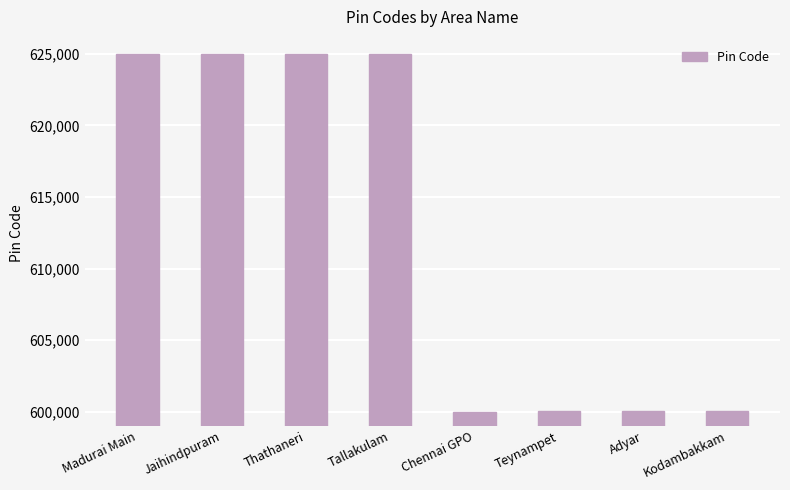

Is it true that the value at Tallakulam is 625002?

True